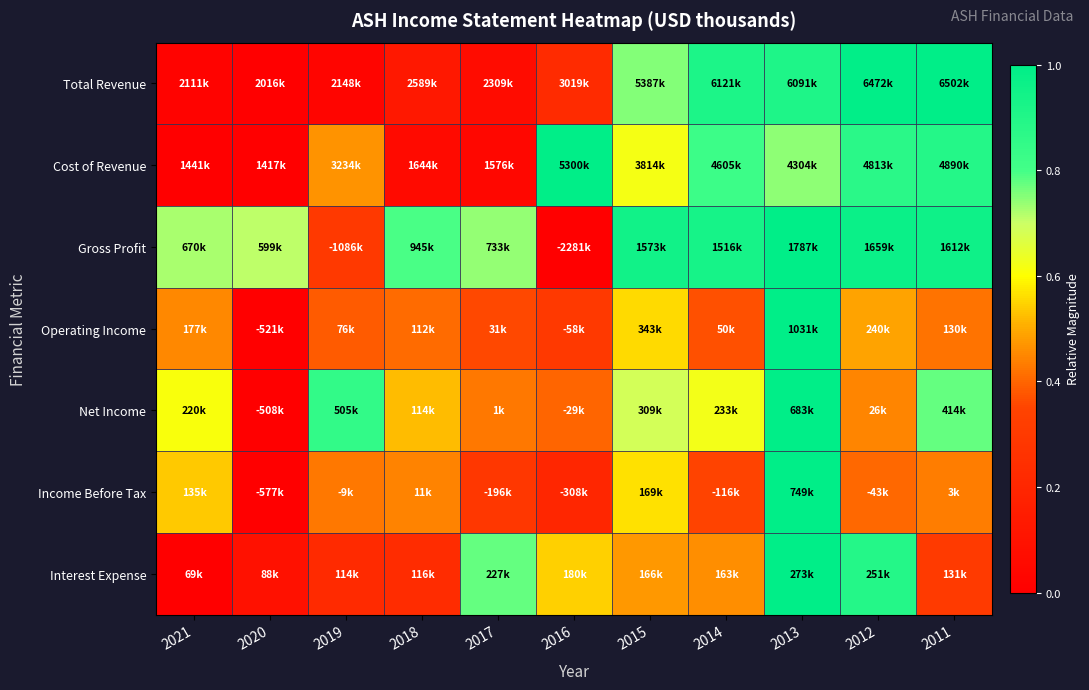

How many distinct data groups are displayed?

7